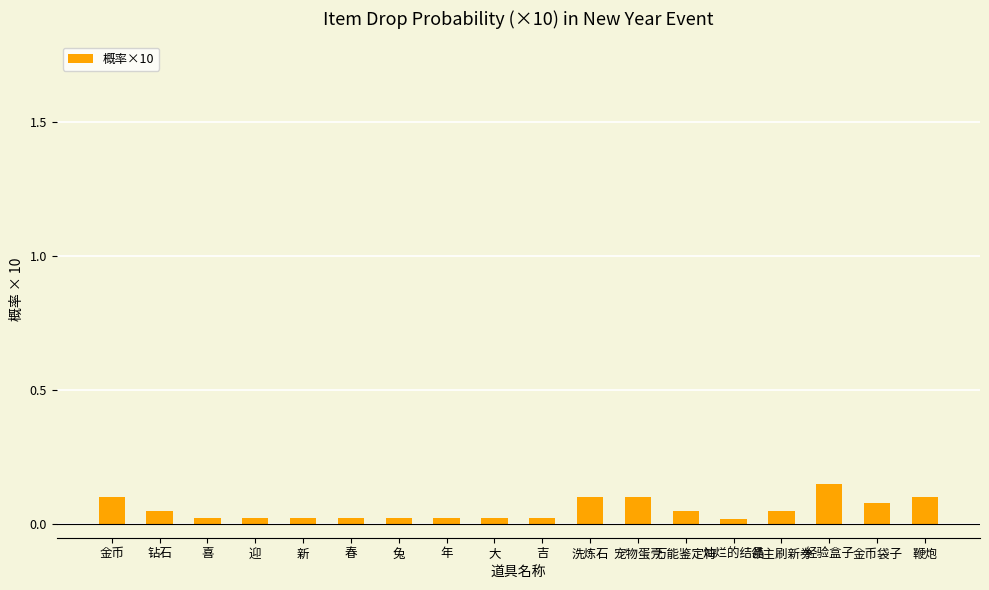

What is the value of the 12th bar from the left?

1.0